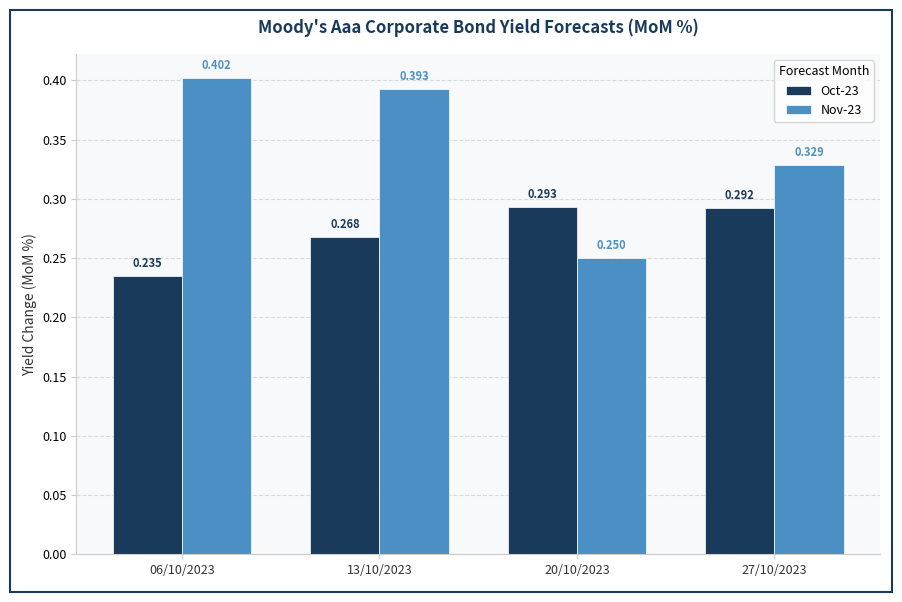

How many bars are there in total?

8